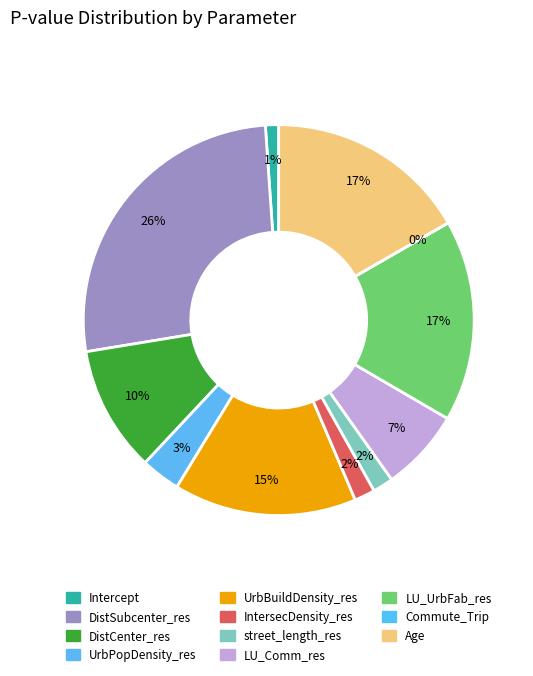

What percentage is NOT represented by IntersecDensity_res?

98.3%